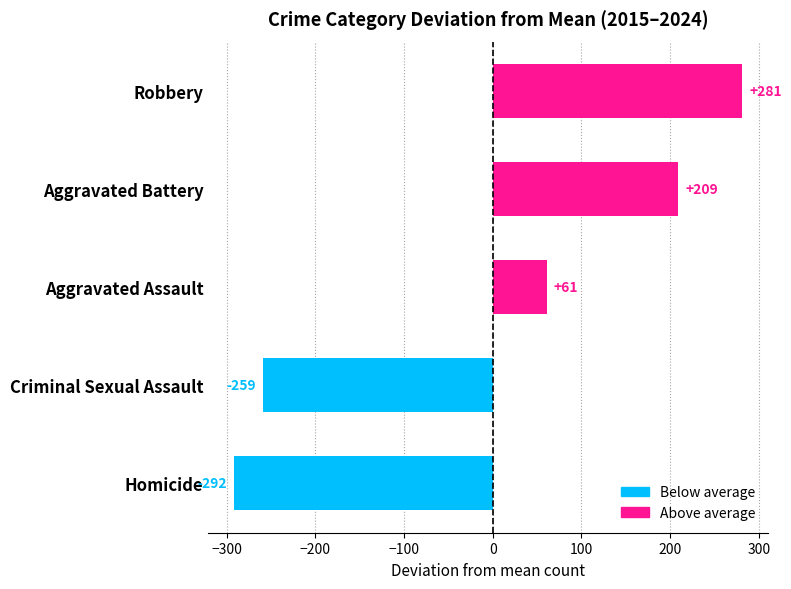

Which category has the highest value across all series?

Robbery